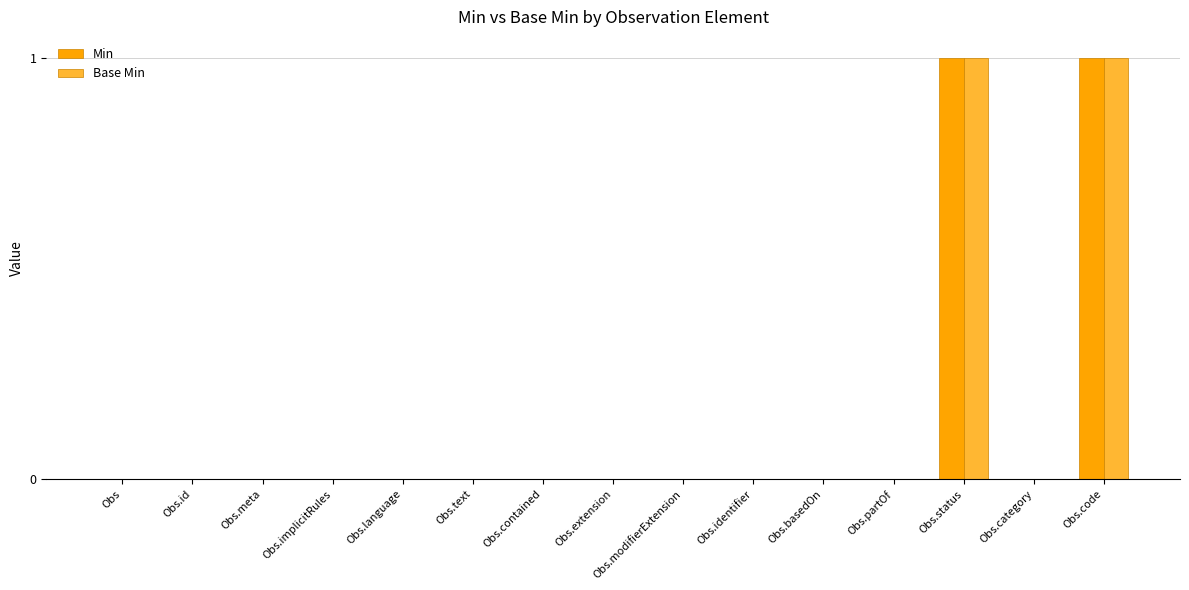

The Min series shows 0 at Obs.extension. True or false?

True